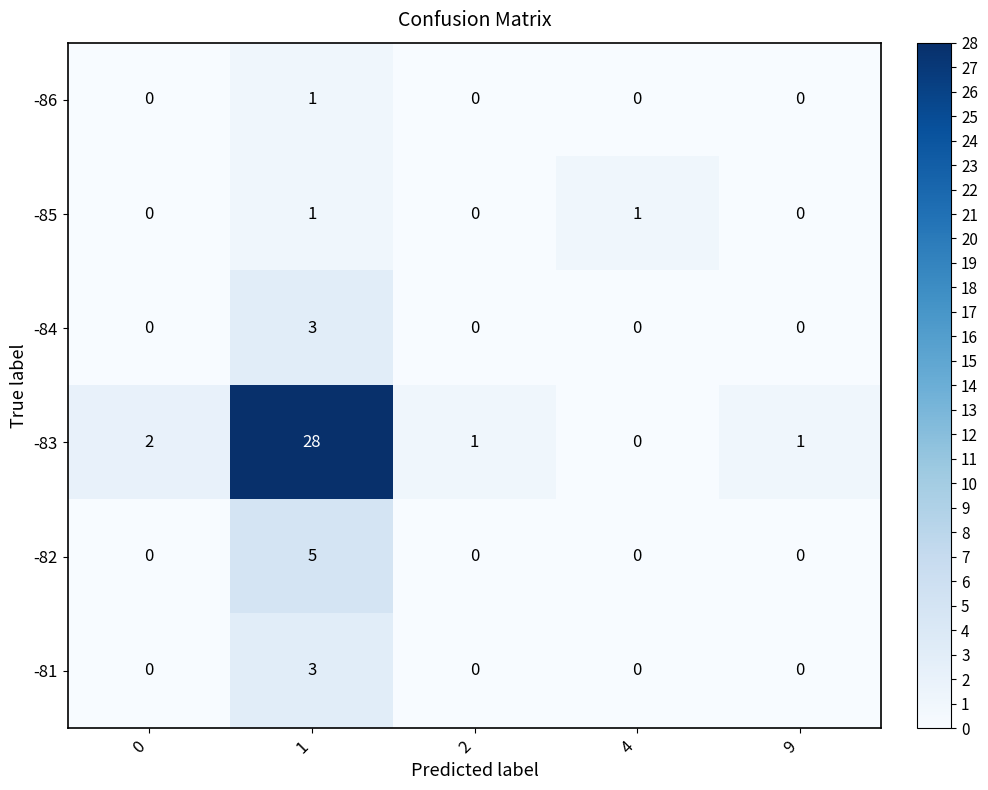

Reading left to right, list all the values displayed in this chart.

-86: 0	1	0	0	0
-85: 0	1	0	1	0
-84: 0	3	0	0	0
-83: 2	28	1	0	1
-82: 0	5	0	0	0
-81: 0	3	0	0	0